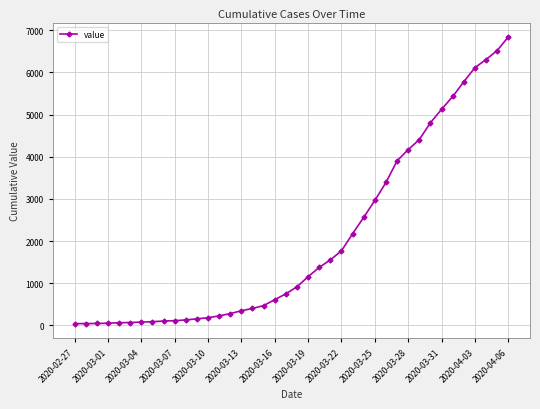

What is the difference between the second highest and minimum values?

6480